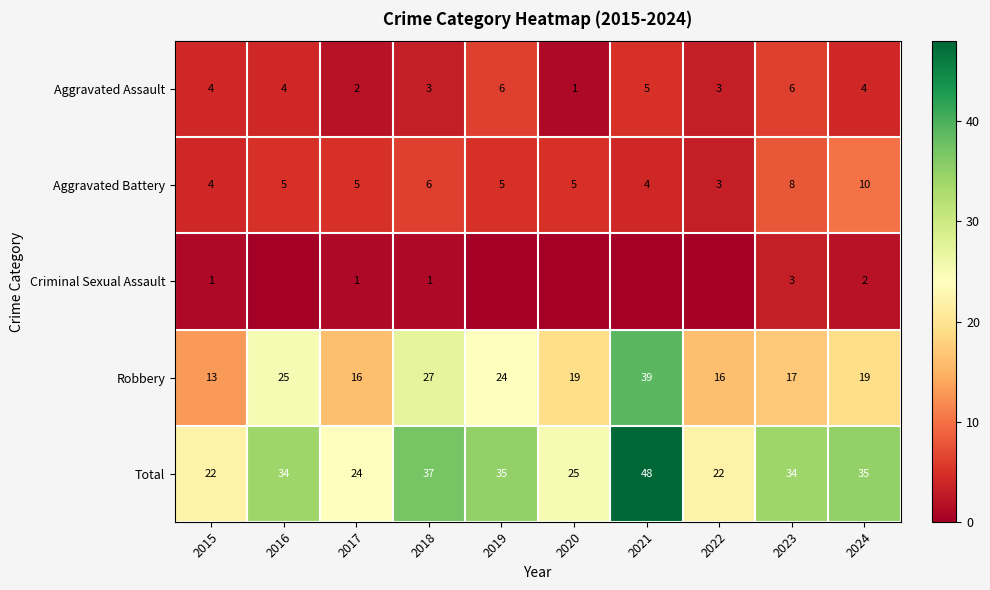

Between 2017 and 2024, which series saw the biggest shift?

Total